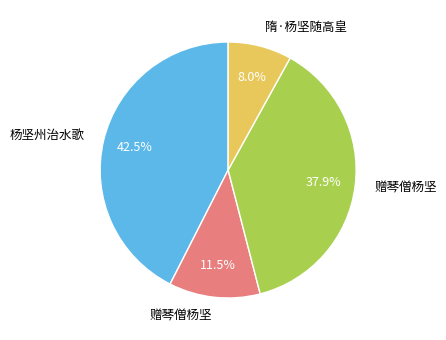

Is there a majority slice in this chart?

No